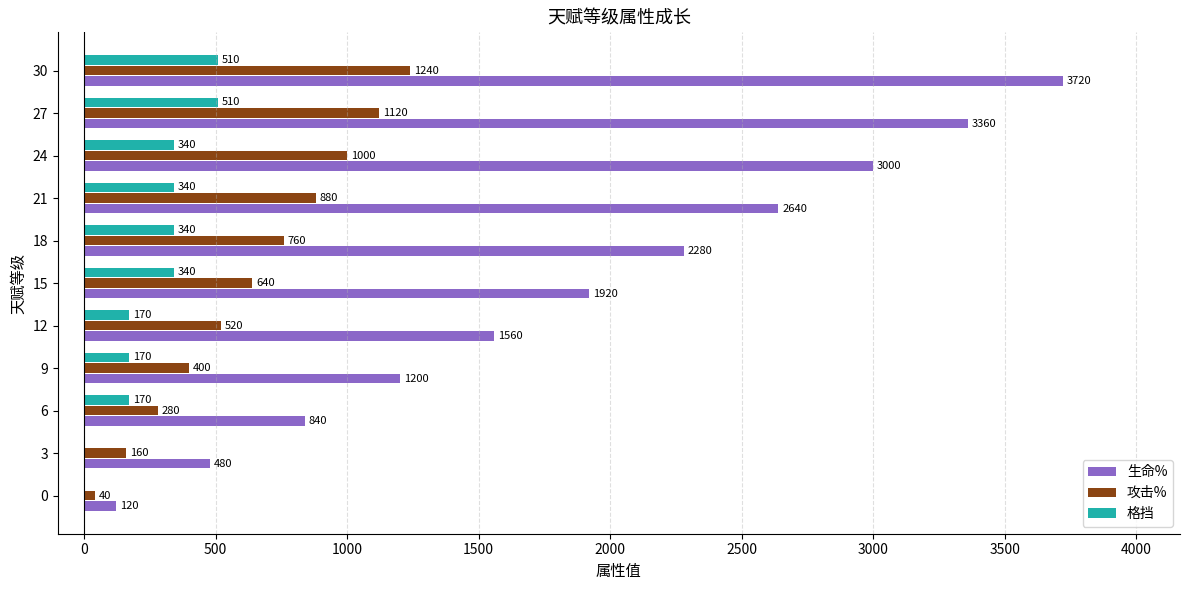

How many 格挡 values are between 170 and 340?

7